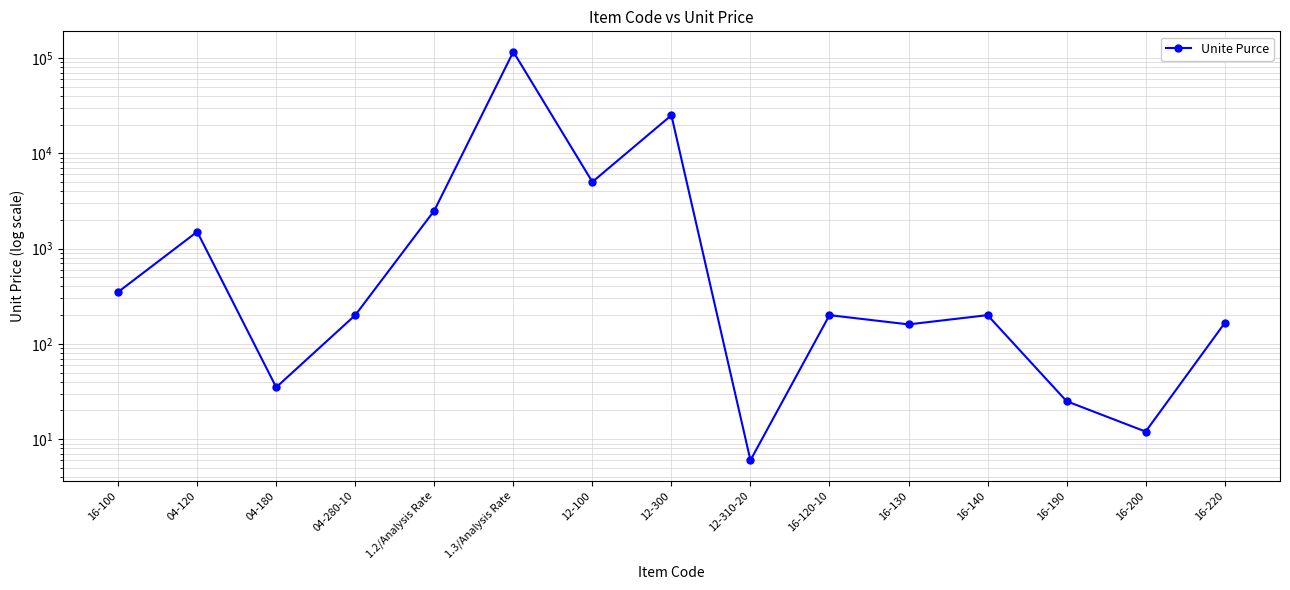

Which has a higher value, 04-120 or 1.3/Analysis Rate?

1.3/Analysis Rate